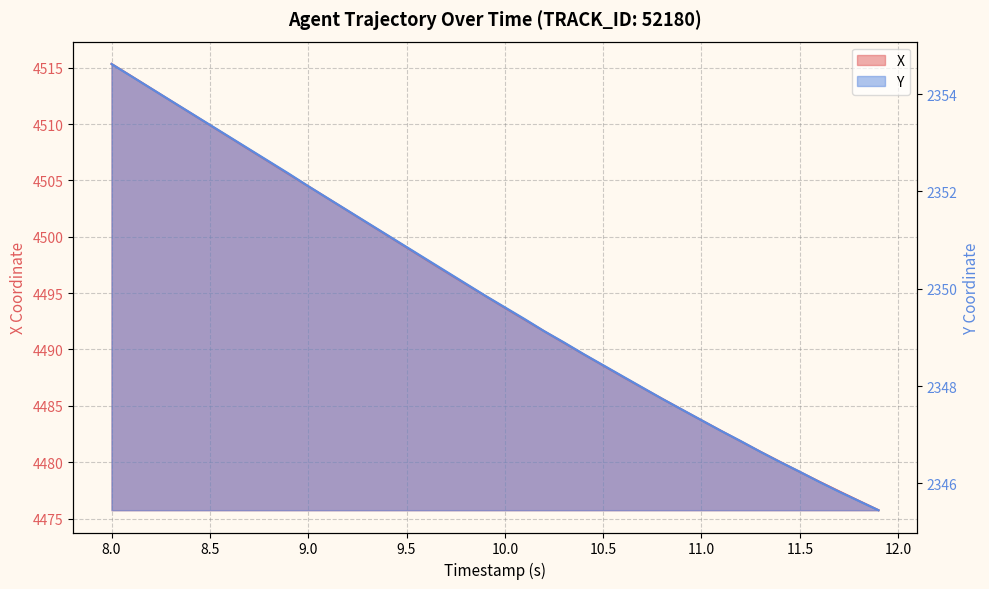

How many data points in Y are less than 2349?

17